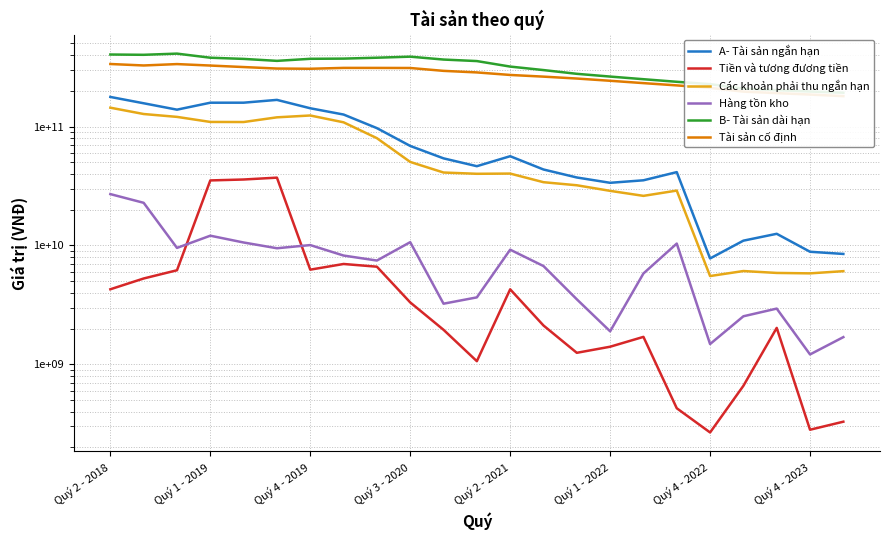

True or false: Hàng tồn kho and Tiền và tương đương tiền cross at least once.

True